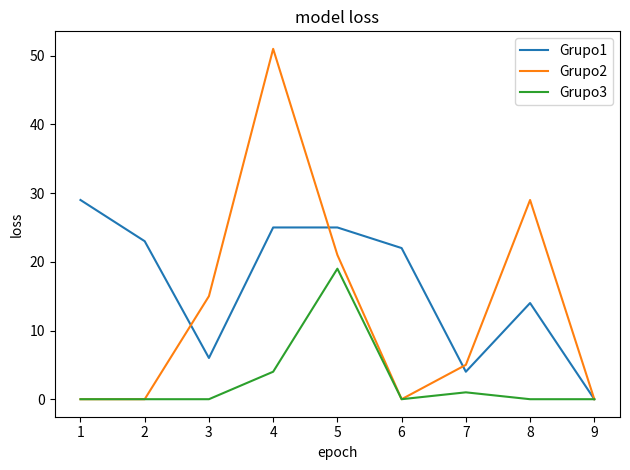

Which category has the highest value across all series?

4